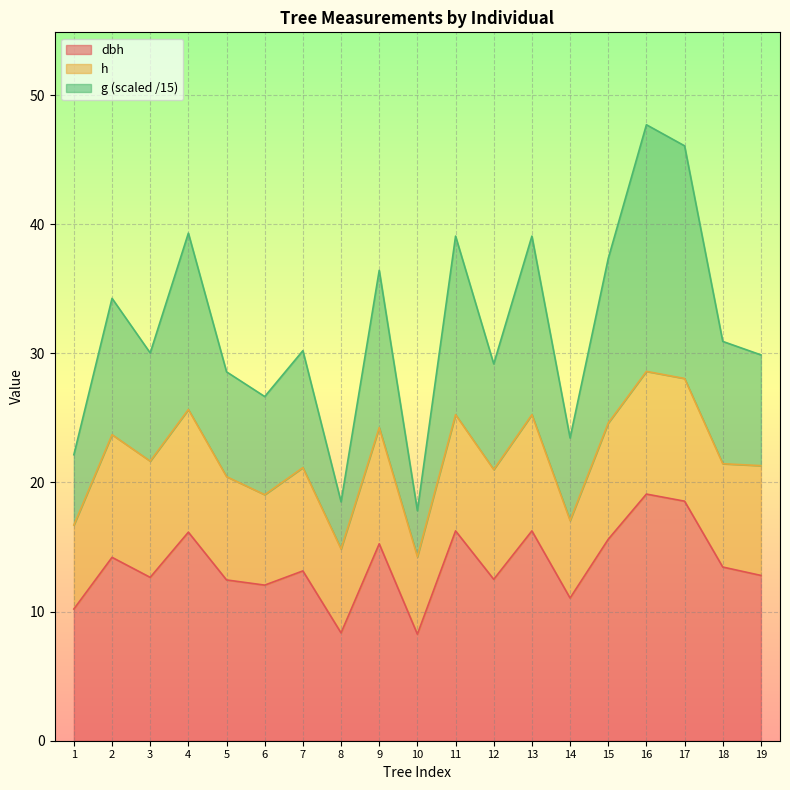

What is the total value across all series at 6?

26.7